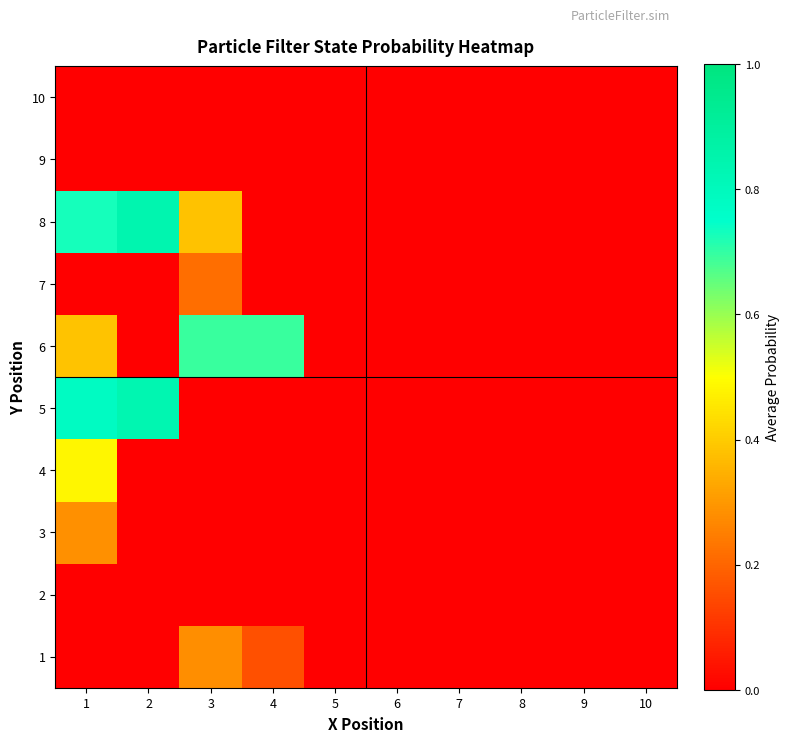

What is the total value across all series at 2?

1.7